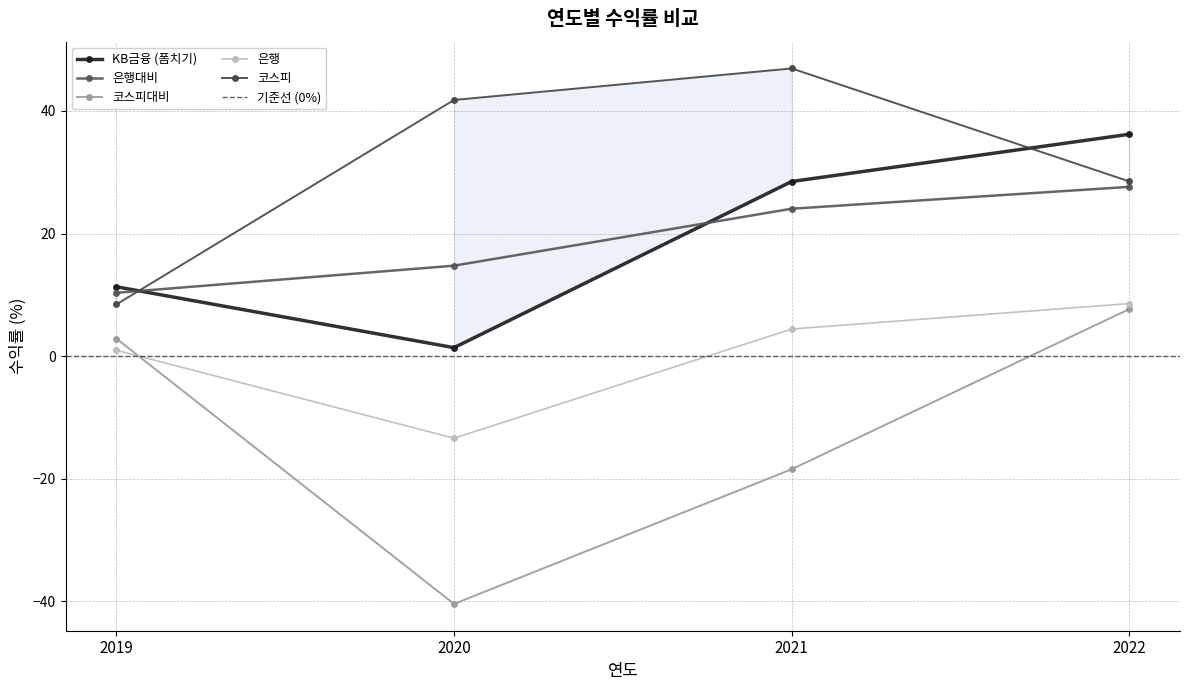

At which label does 은행대비 reach its minimum?

2019